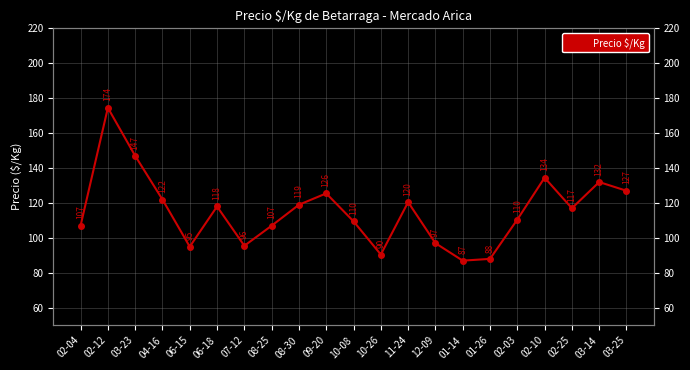

How many points are higher than both their immediate neighbors (excluding endpoints)?

6